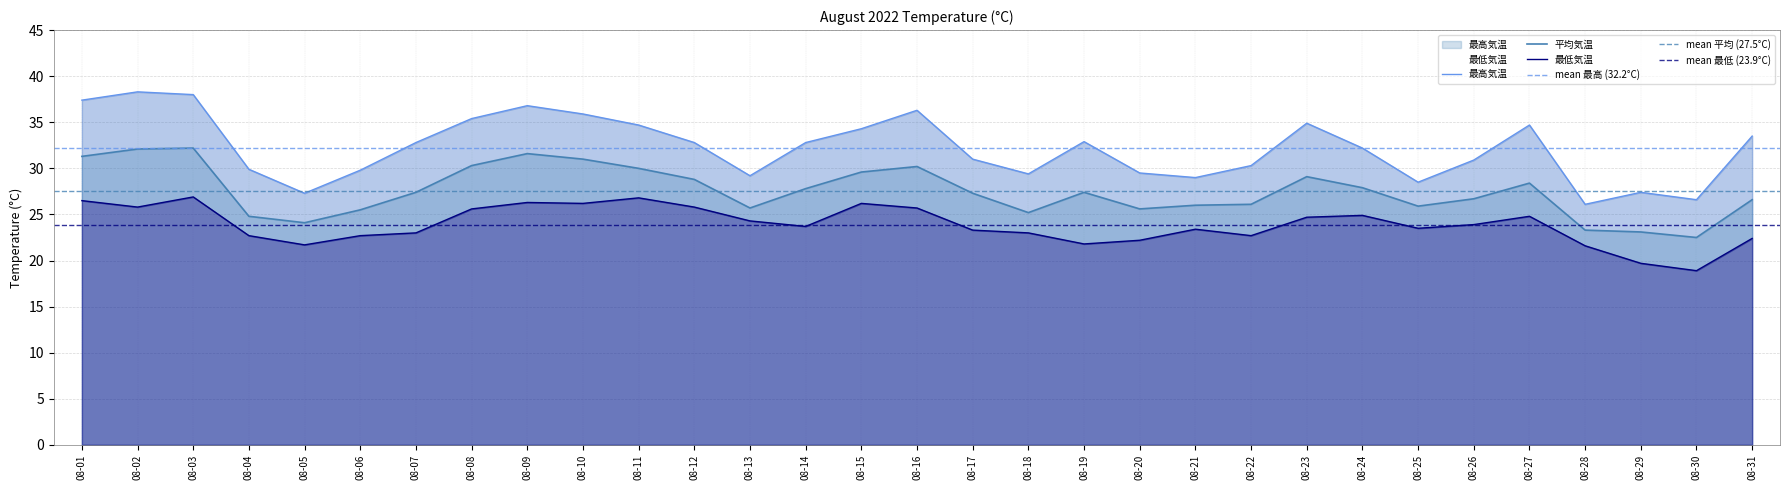

Reading right to left, extract all data points from this chart.

平均気温: 26.6	22.5	23.1	23.3	28.4	26.7	25.9	27.9	29.1	26.1	26.0	25.6	27.4	25.2	27.3	30.2	29.6	27.8	25.7	28.8	30.0	31.0	31.6	30.3	27.4	25.5	24.1	24.8	32.2	32.1	31.3
最高気温: 33.5	26.6	27.4	26.1	34.7	30.9	28.5	32.2	34.9	30.3	29.0	29.5	32.9	29.4	31.0	36.3	34.3	32.8	29.2	32.8	34.7	35.9	36.8	35.4	32.8	29.8	27.3	29.9	38.0	38.3	37.4
最低気温: 22.4	18.9	19.7	21.6	24.8	23.9	23.5	24.9	24.7	22.7	23.4	22.2	21.8	23.0	23.3	25.7	26.2	23.7	24.3	25.8	26.8	26.2	26.3	25.6	23.0	22.7	21.7	22.7	26.9	25.8	26.5